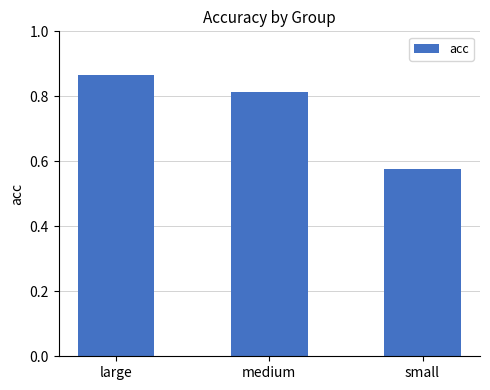

Which category has the lowest value across all series?

small